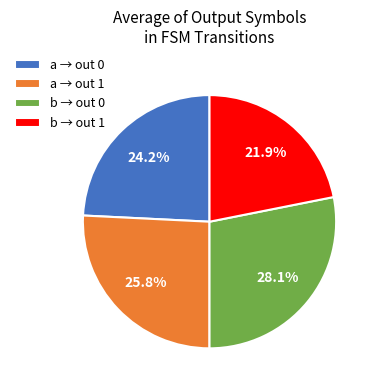

Which category has the biggest portion of the pie?

b → out 0